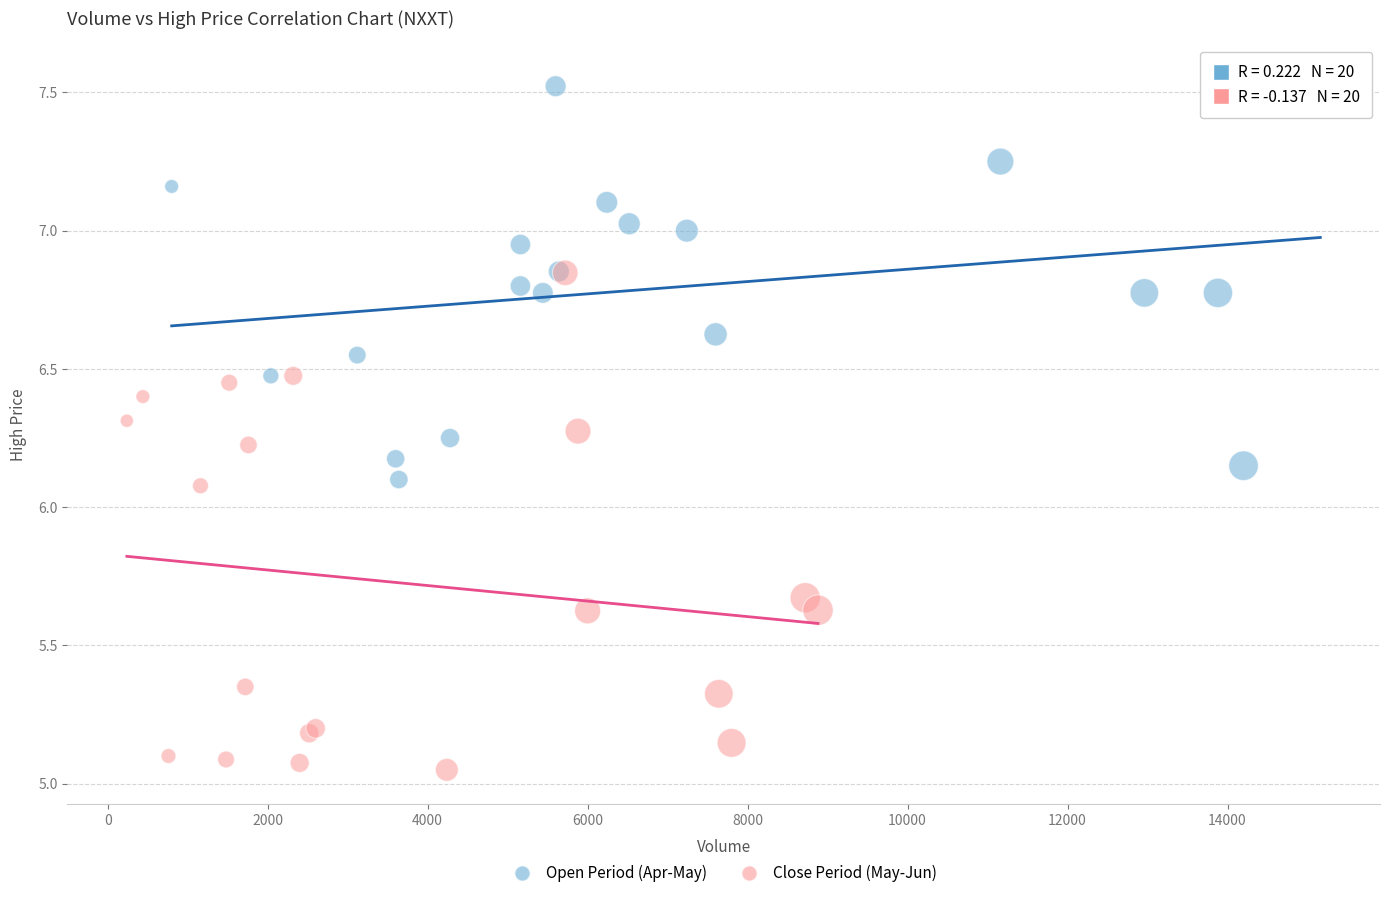

Which series has the largest Y range (max minus min)?

Close Period (May-Jun)